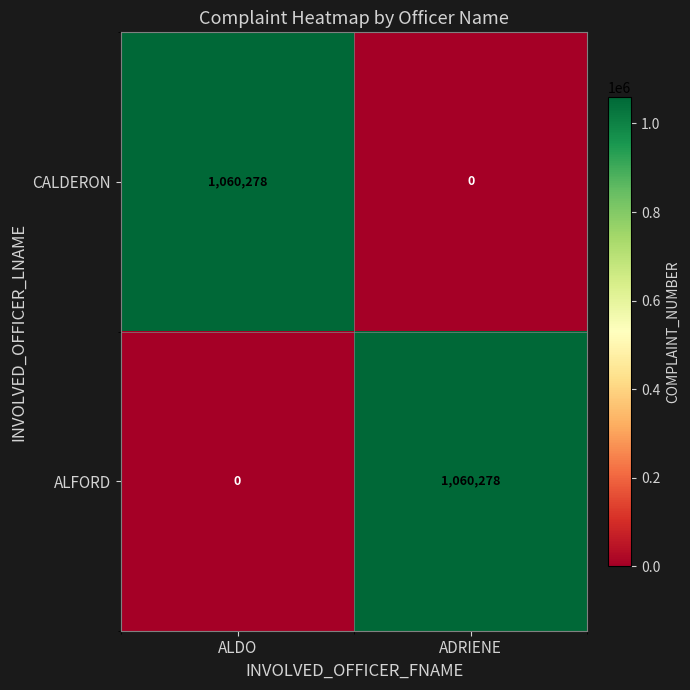

What is the difference between the highest and lowest values at ALDO?

1060278